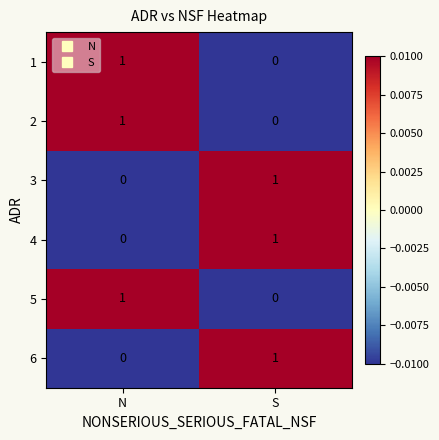

Rank the categories by 1 value from lowest to highest.

S, N